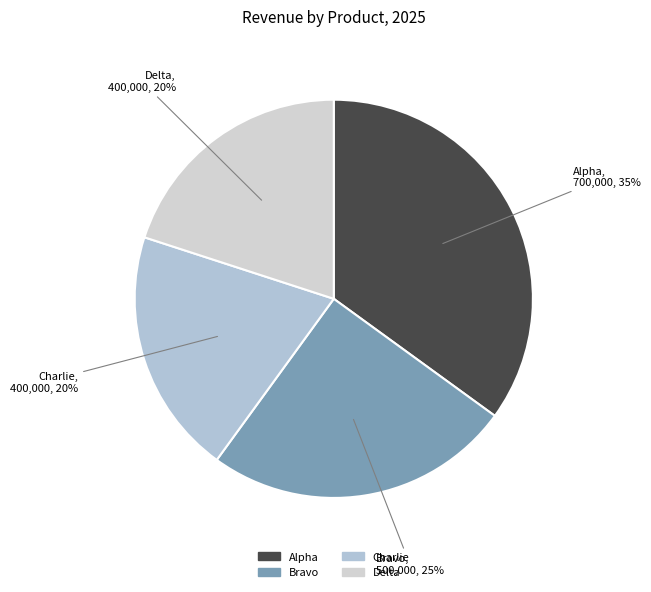

What is the largest slice in the pie chart?

Alpha